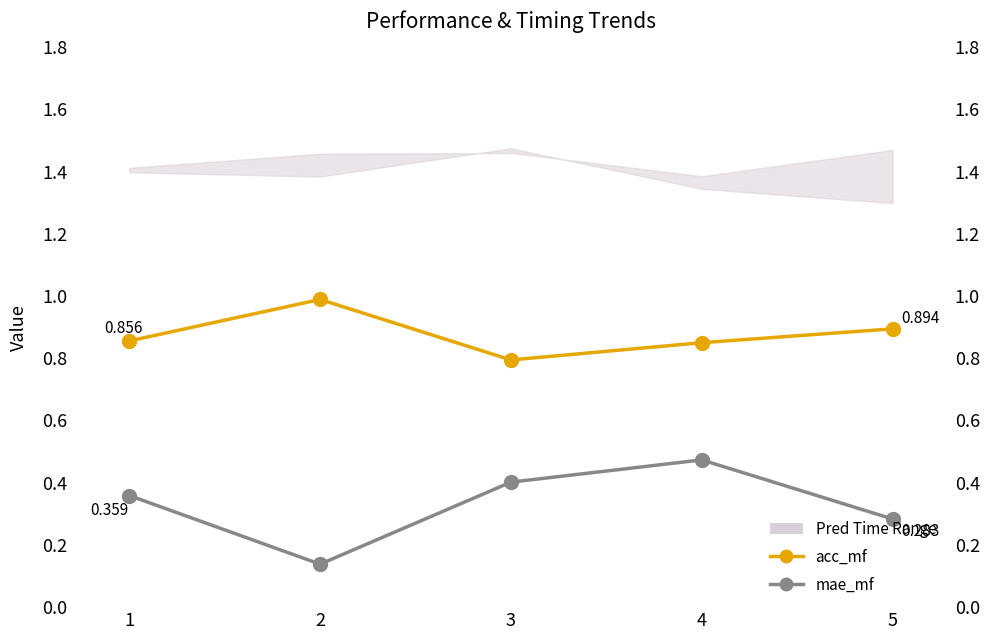

What is the average value of the mae_mf series?

0.3